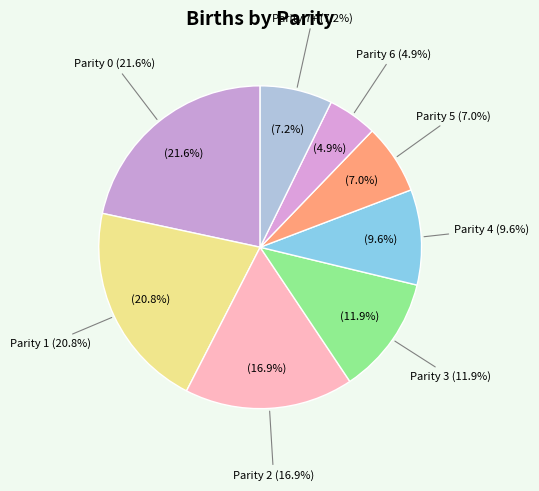

To the nearest percent, what is the average slice percentage?

12%